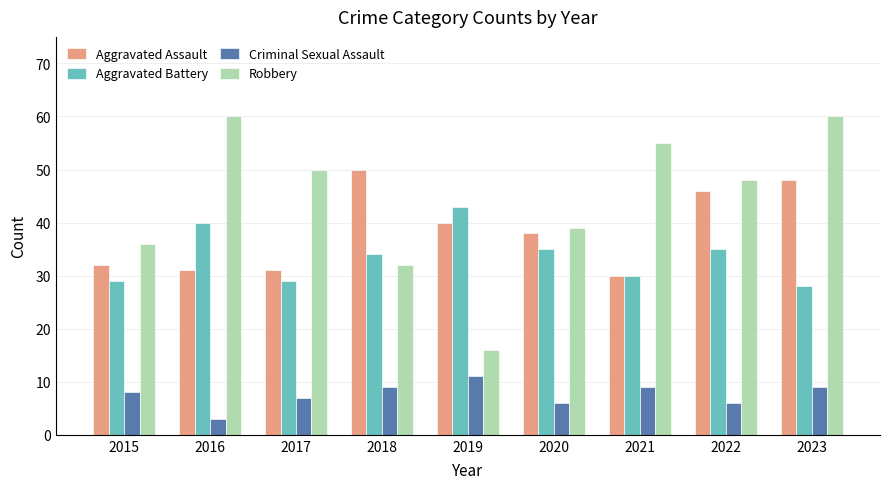

What is the value of the Robbery bar at the 7th from the left?

55